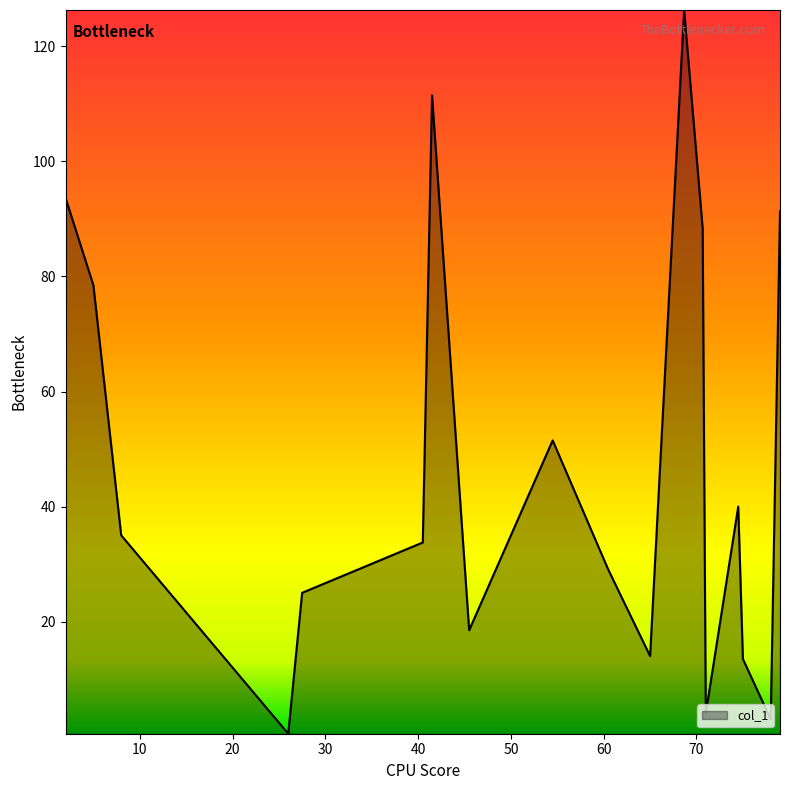

What is the difference between the maximum and minimum values?

125.8